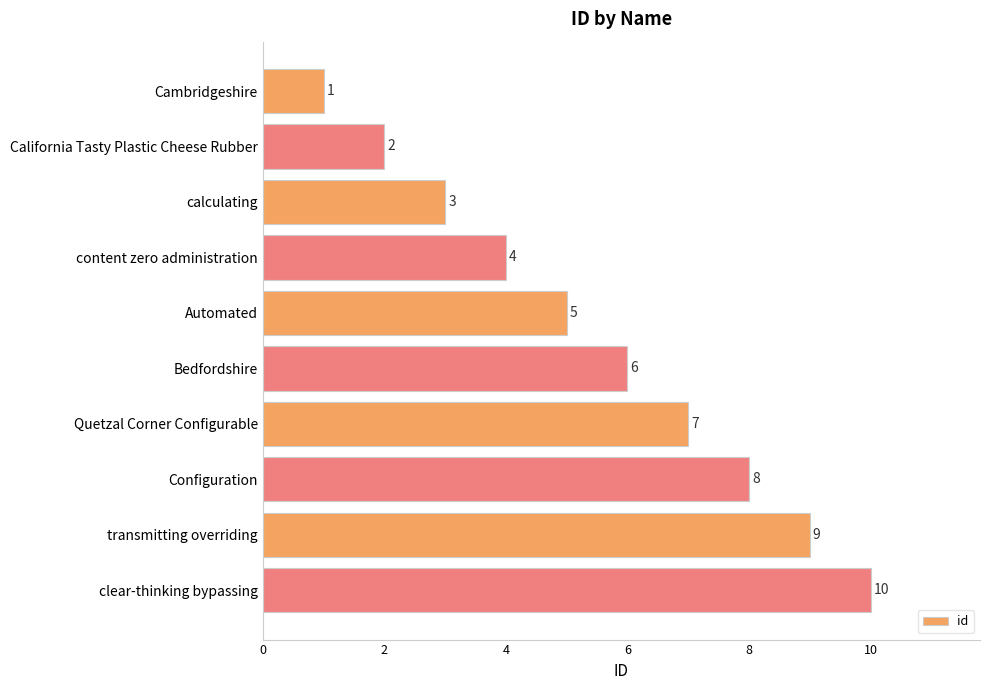

List the labels in order of value, largest first.

clear-thinking bypassing, transmitting overriding, Configuration, Quetzal Corner Configurable, Bedfordshire, Automated, content zero administration, calculating, California Tasty Plastic Cheese Rubber, Cambridgeshire